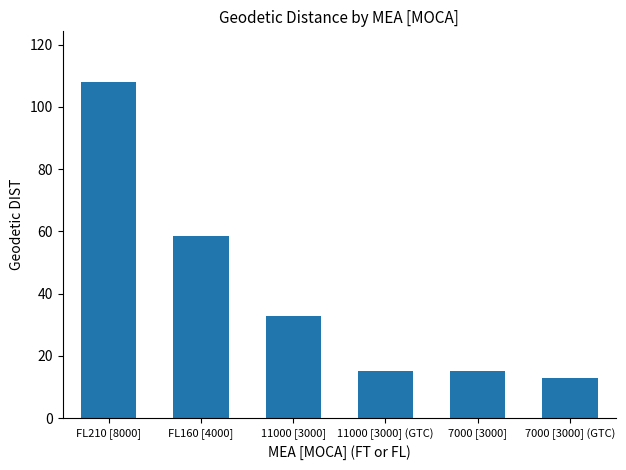

What is the label of the 1st bar from the left?

FL210 [8000]